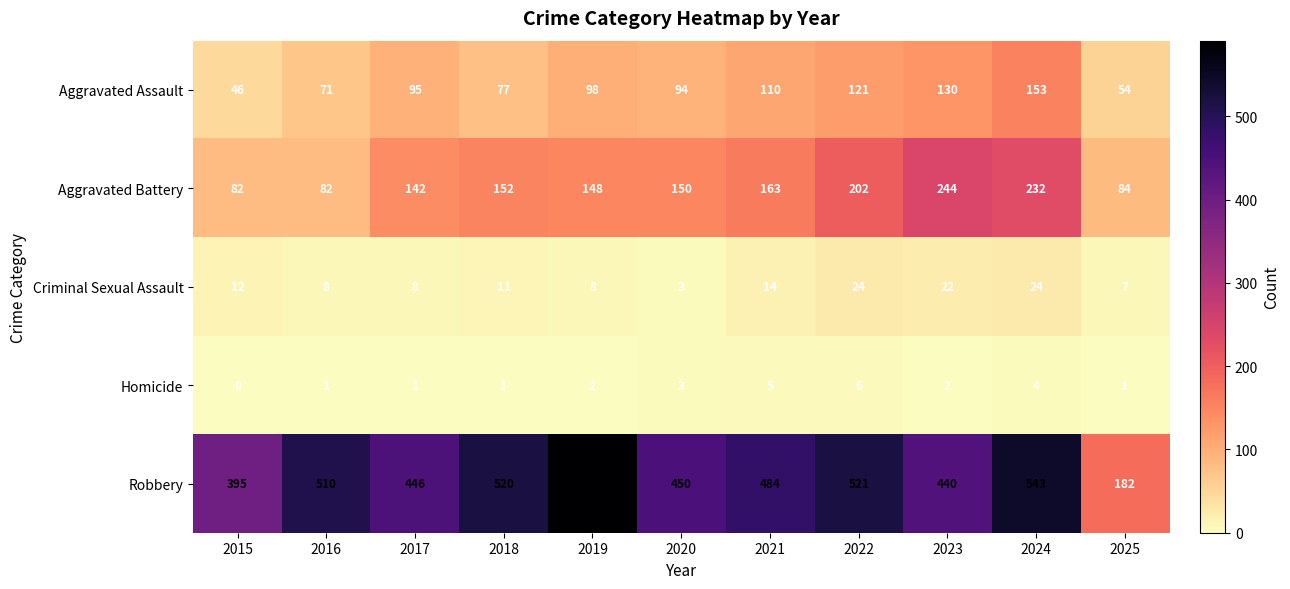

Which series has the widest spread of values?

Robbery